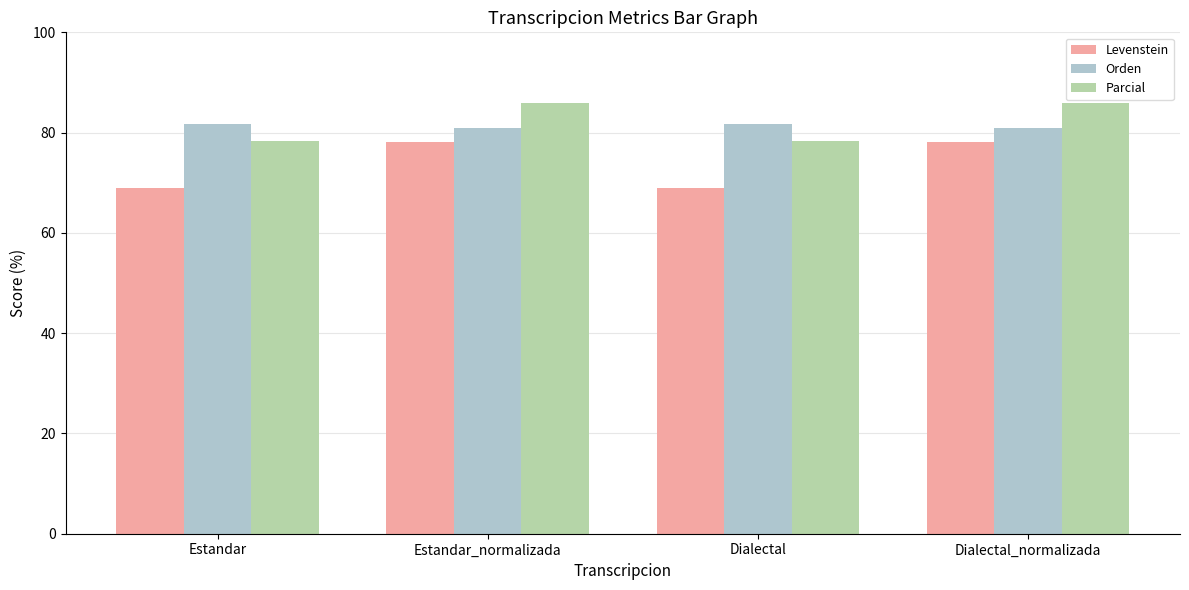

What is the sum of the Levenstein values at Dialectal_normalizada and Dialectal?

147.1